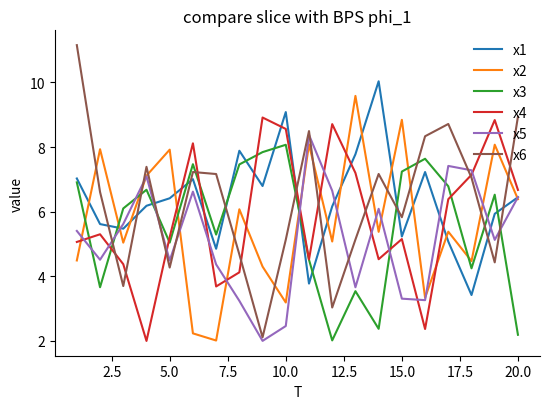

What is the smallest value displayed?

2.0